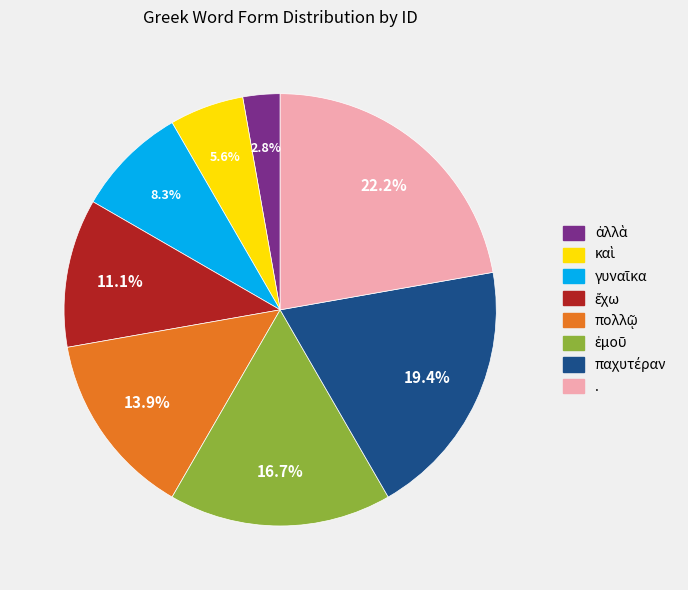

Which slice is the largest?

.